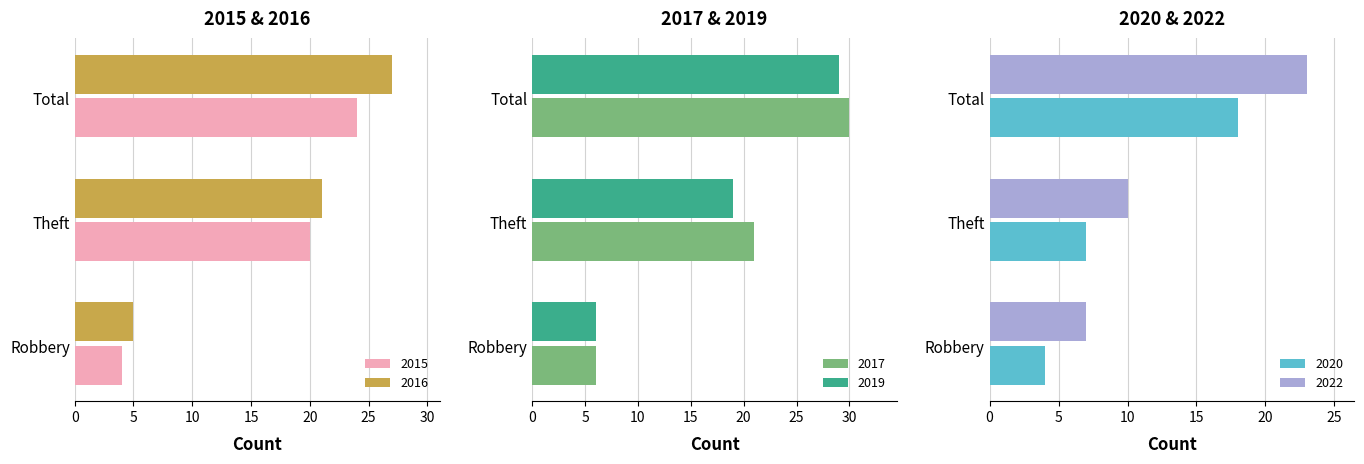

Which series has the largest total across all categories?

2017